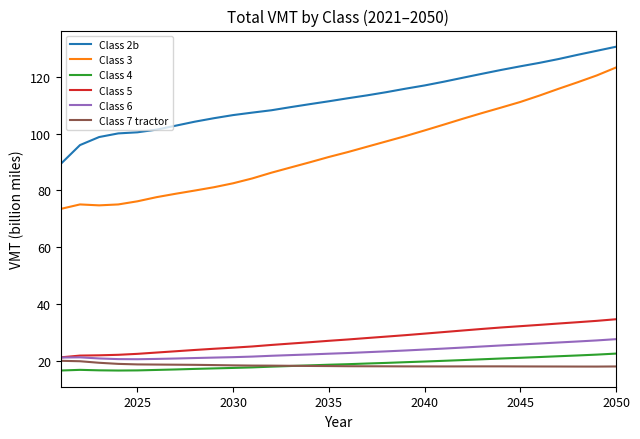

What is the lowest value of the Class 4 series?

16.5